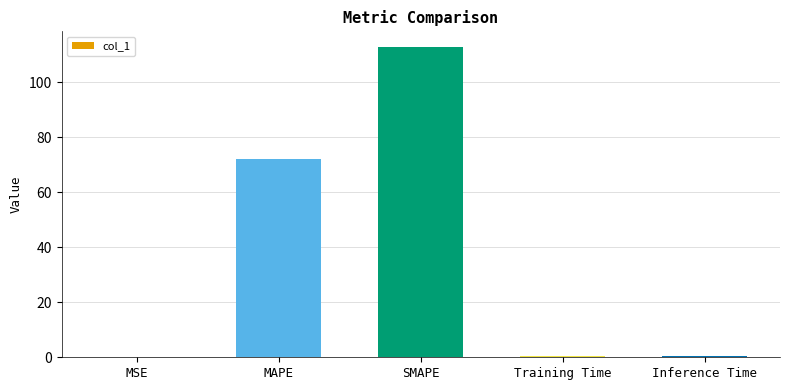

At which category does the chart reach its peak across all series?

SMAPE